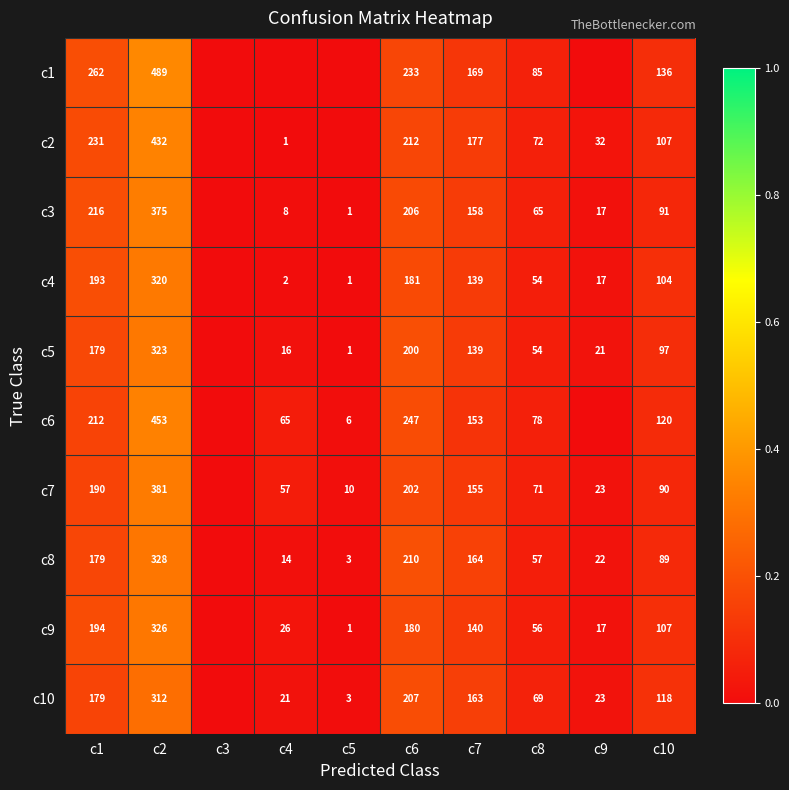

Rank the series at c2 from lowest to highest value.

c10, c4, c5, c9, c8, c3, c7, c2, c6, c1